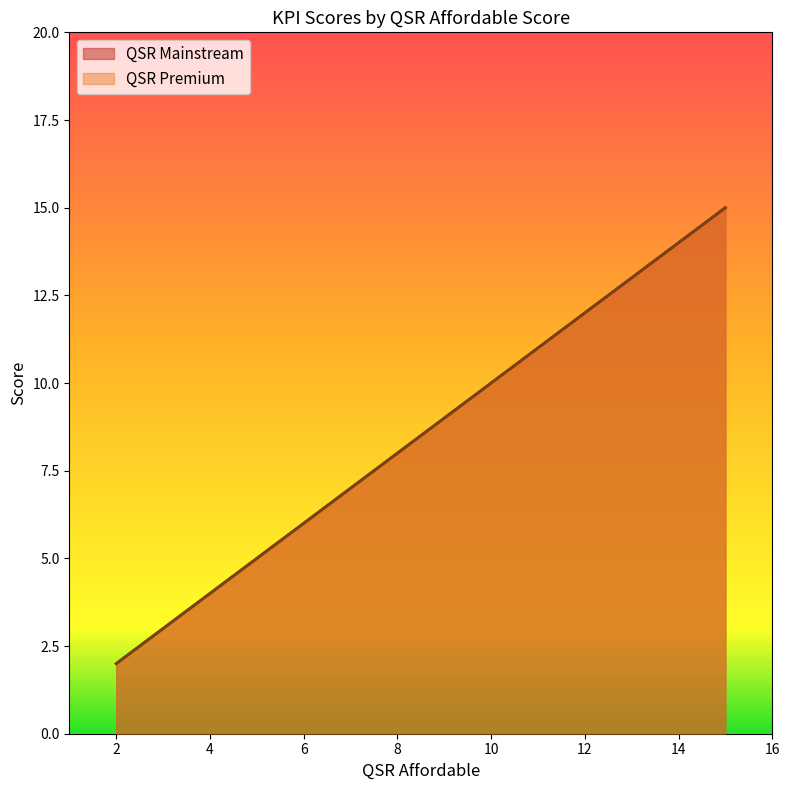

What are all the series names shown in the legend?

QSR Mainstream, QSR Premium